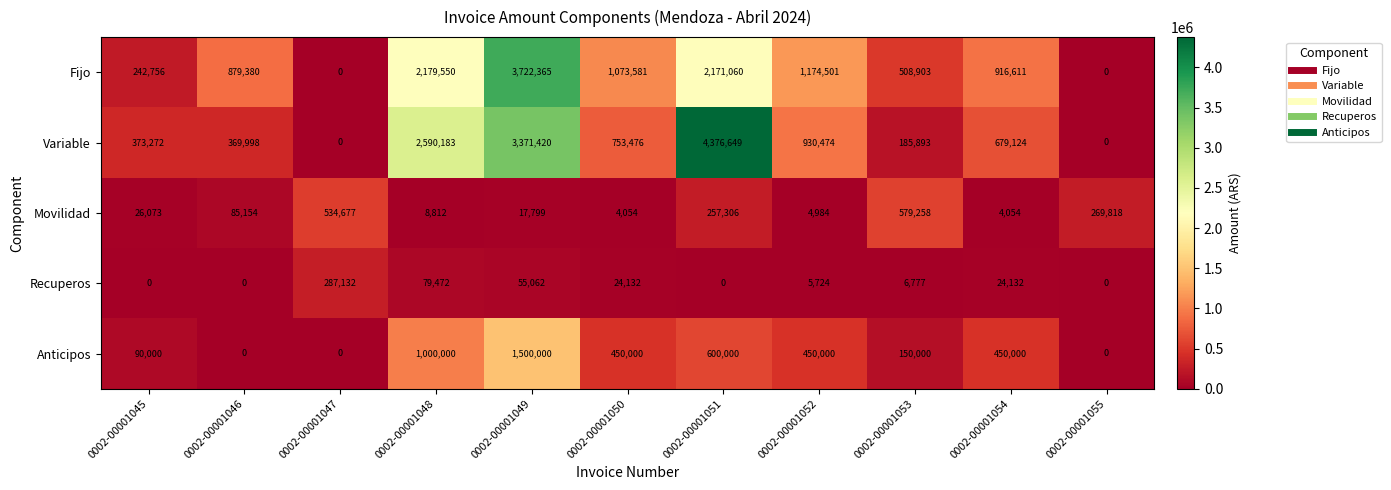

Where does the Variable series first go above 679124?

0002-00001048